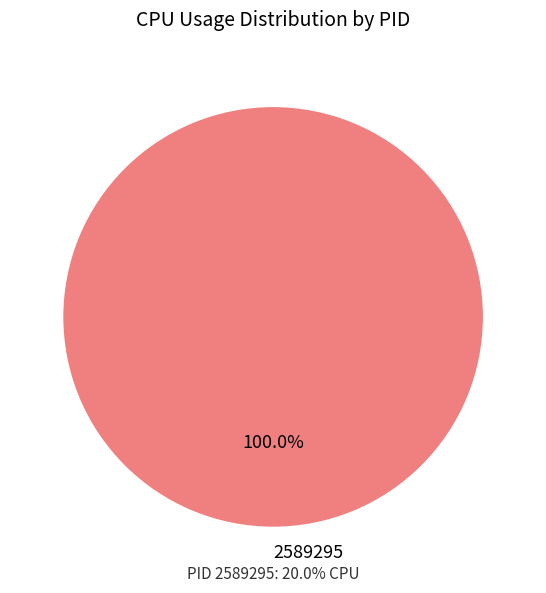

Count the number of slices in the pie.

1